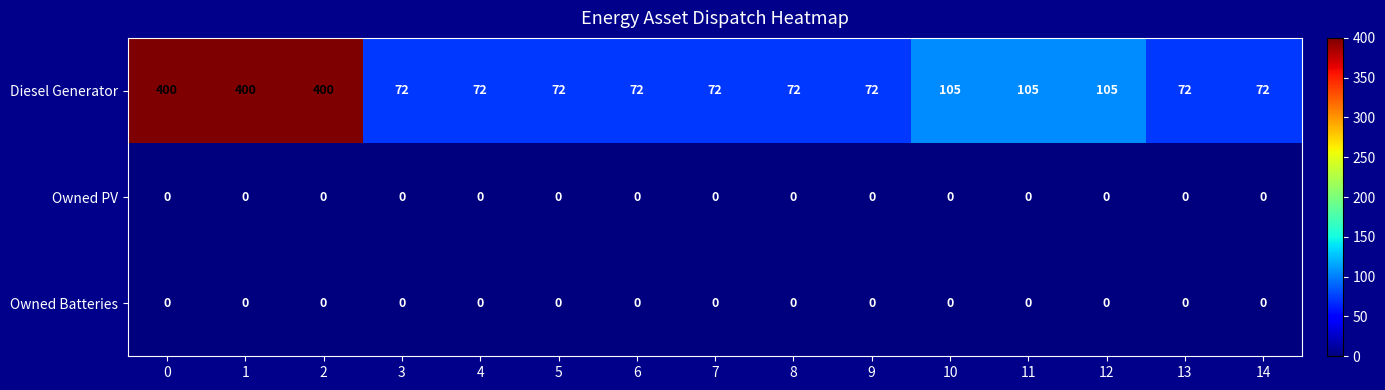

What is the difference between the highest and lowest values at 0?

400